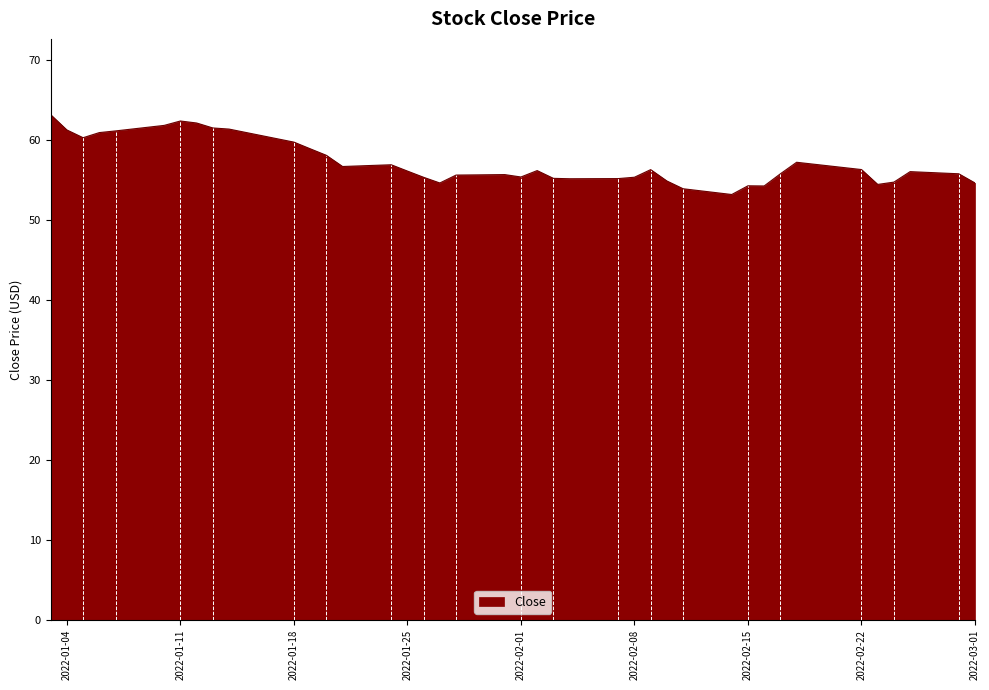

How many lines are shown in the chart?

1